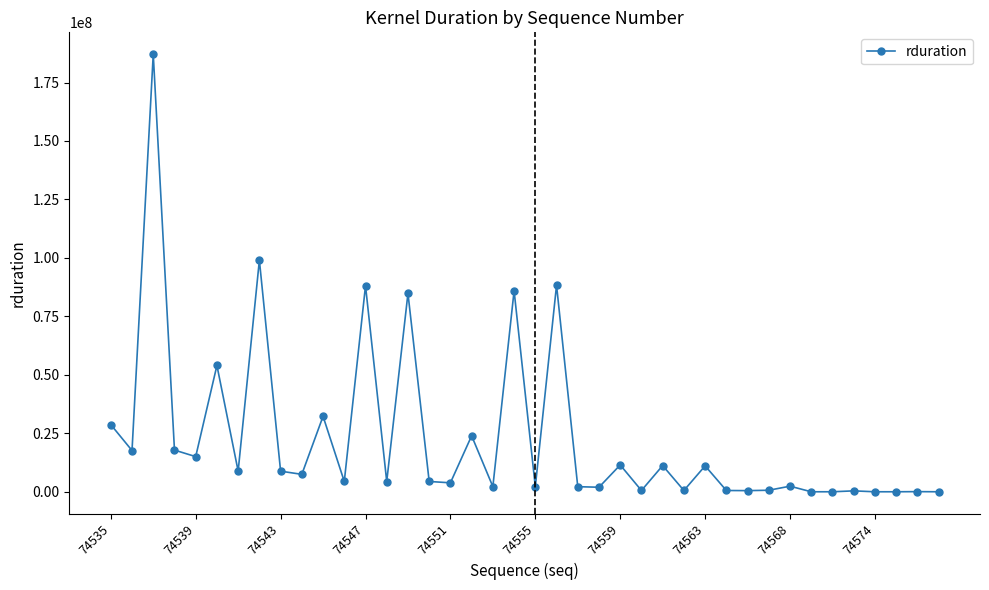

How many data points does each series have?

40